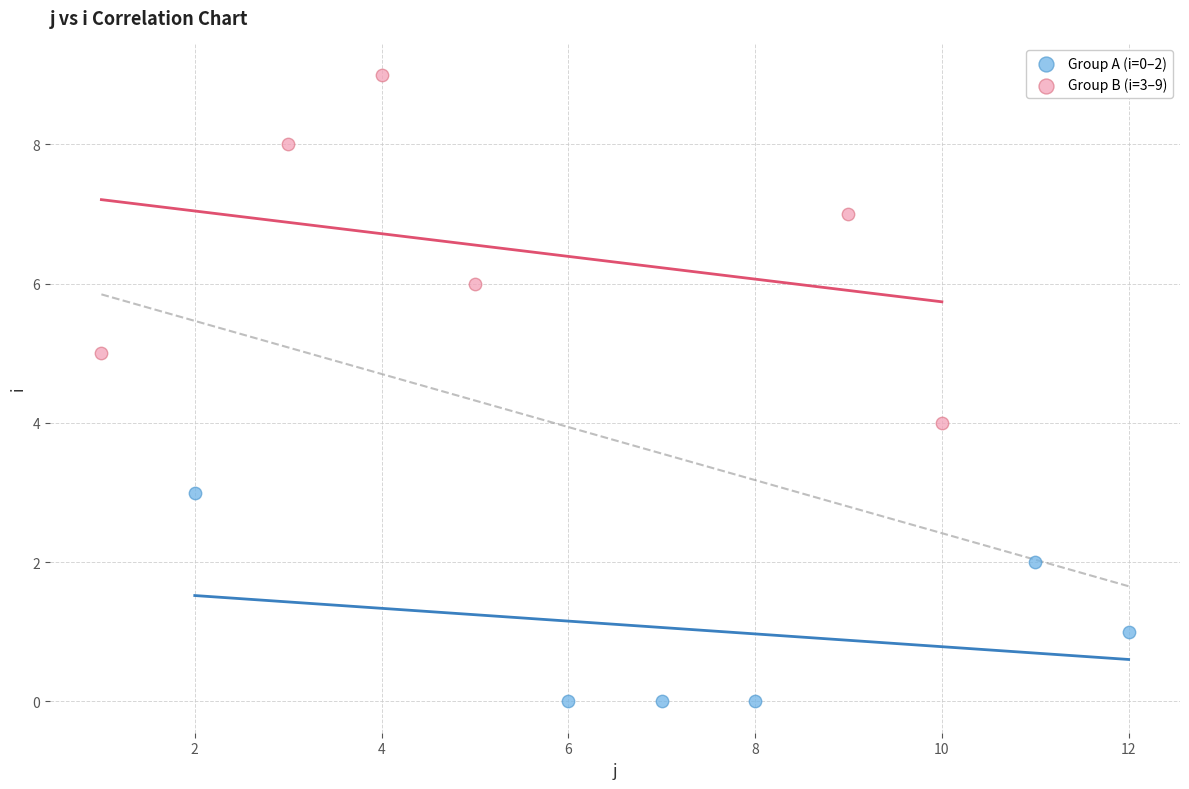

Which series contains the highest Y value?

Group B (i=3–9)